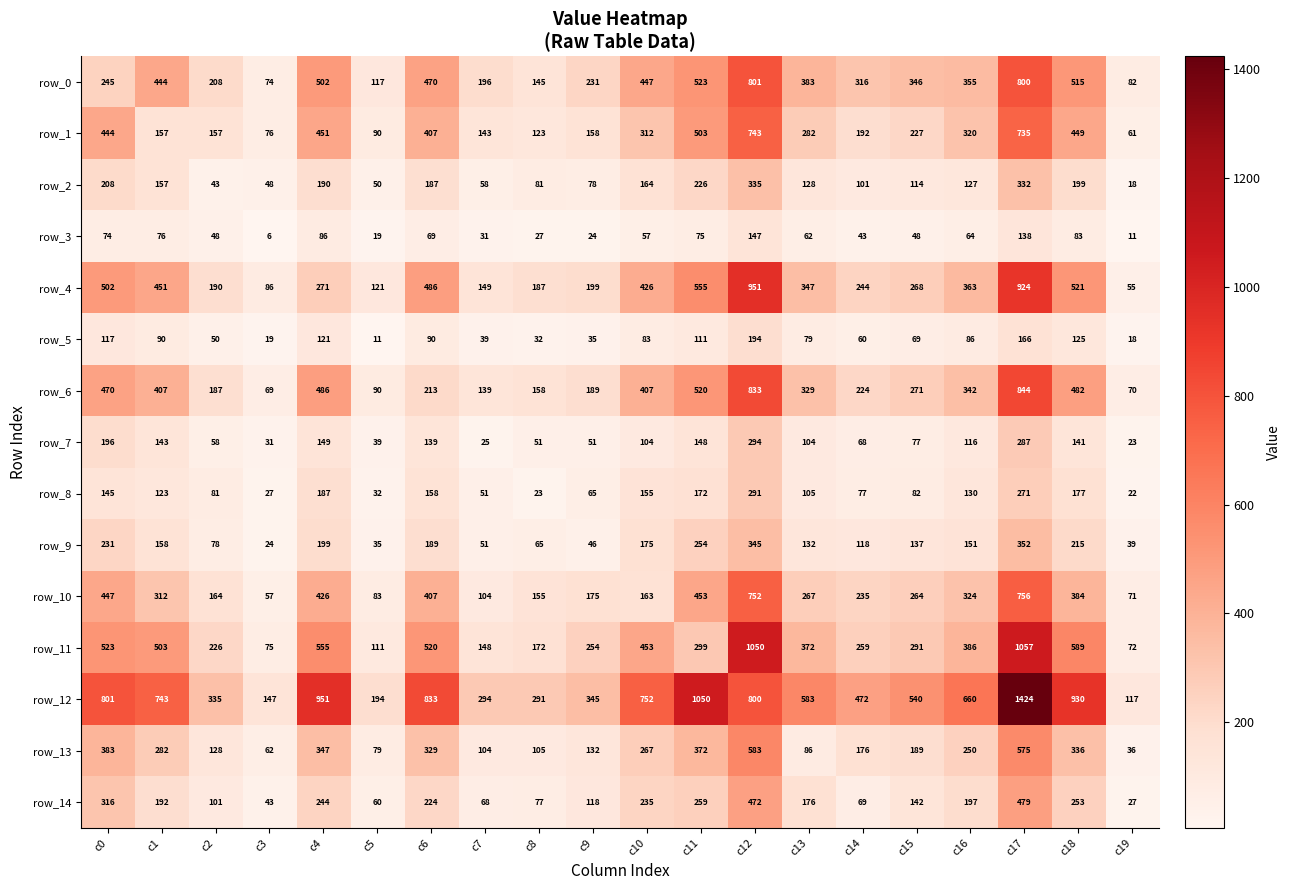

At which label does row_9 first exceed 151?

c0